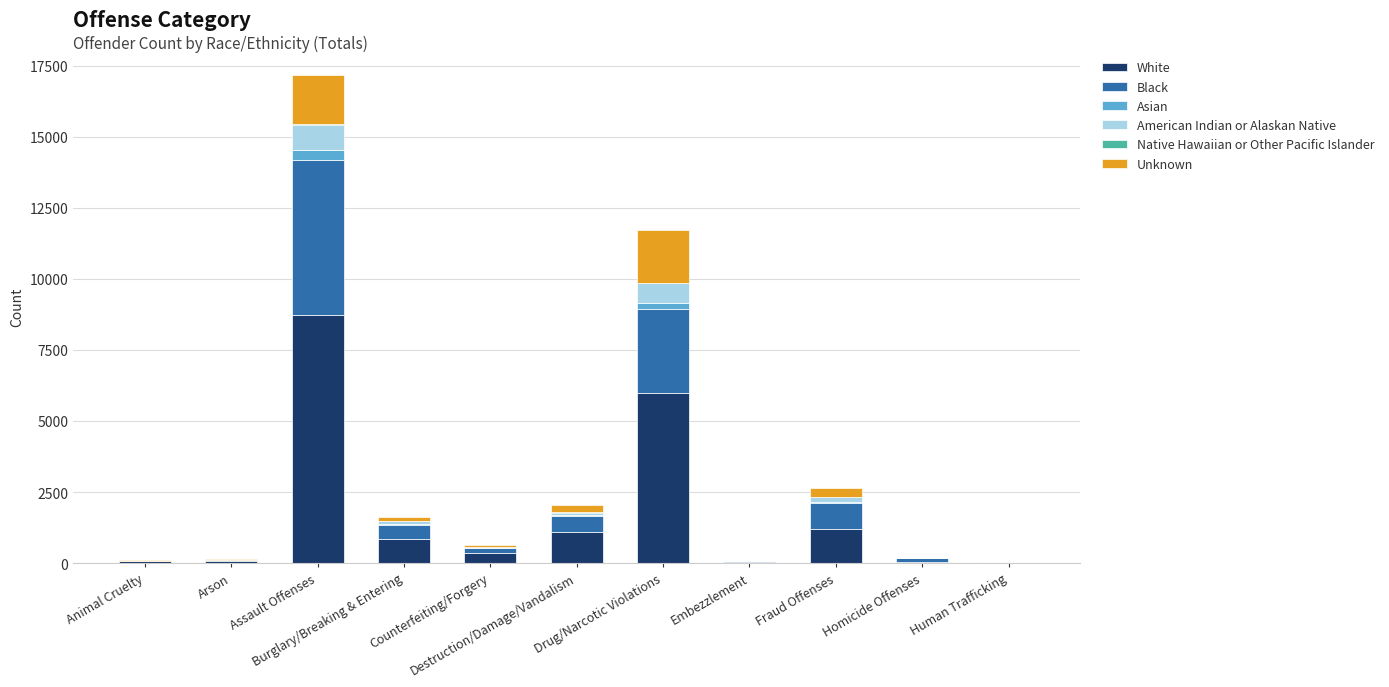

Count the number of categories in the chart.

11